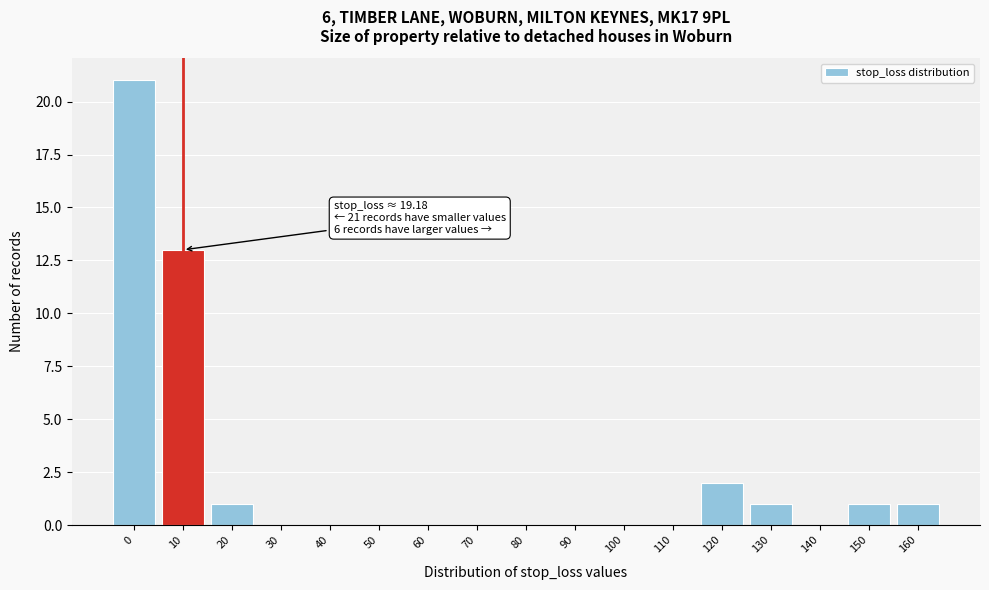

Reading left to right, what are all the values shown in this chart?

0=21	10=13	20=1	30=0	40=0	50=0	60=0	70=0	80=0	90=0	100=0	110=0	120=2	130=1	140=0	150=1	160=1